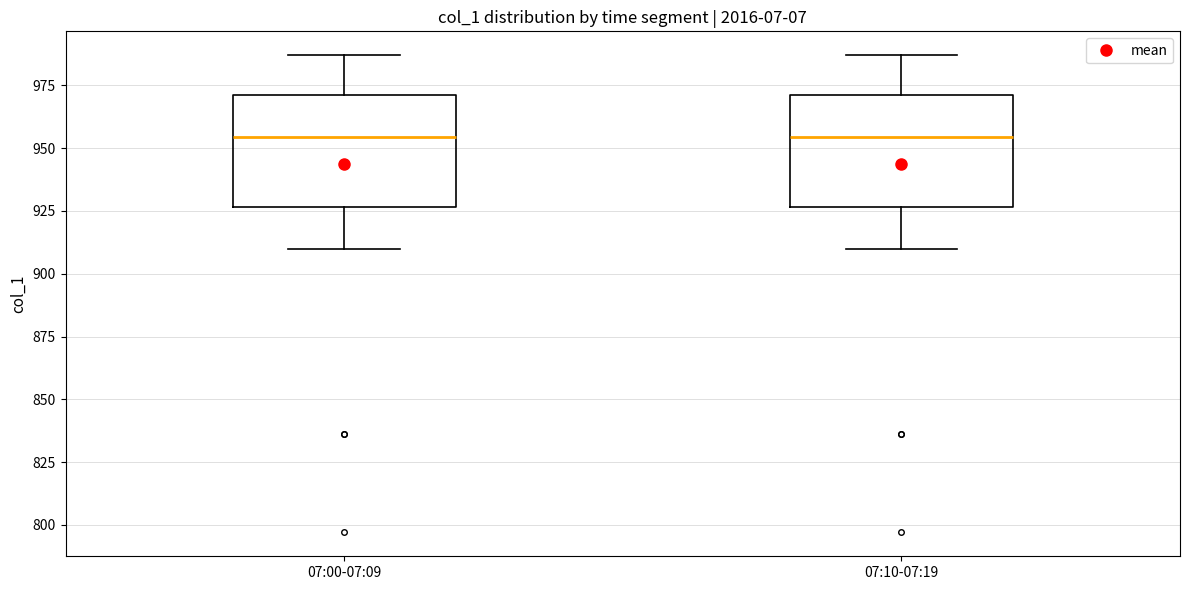

Reading left to right, transcribe this box plot: for each box, give where its median line is, the range the box spans, and where its two whiskers end, as read against the y-axis. The values are not printed on the chart, so give them approximately, as read against the axis.

07:00-07:09: median 955, box 925 to 970, whiskers 910 to 985
07:10-07:19: median 955, box 925 to 970, whiskers 910 to 985